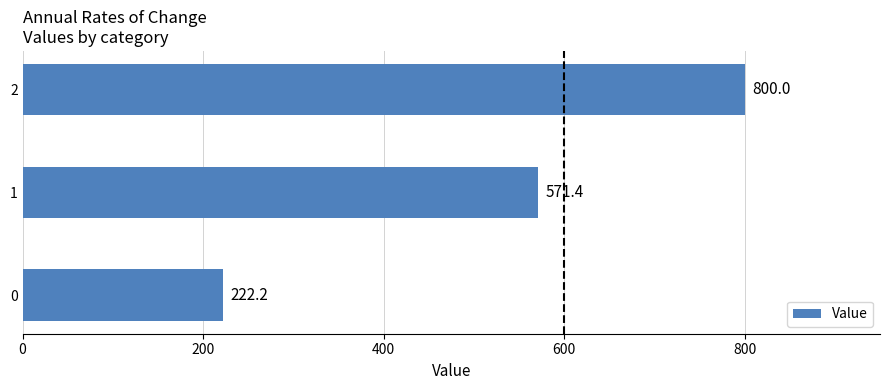

The value at 2 is 800.0. True or false?

True